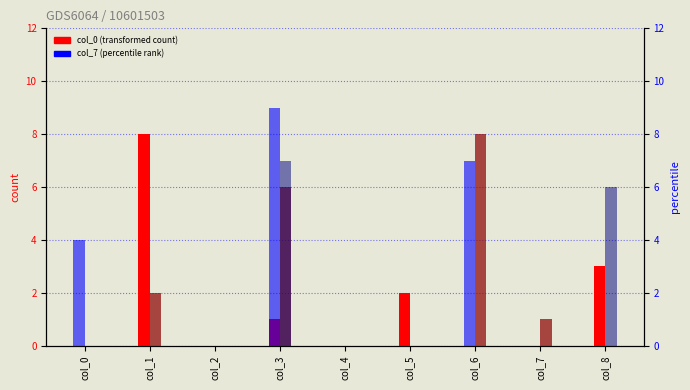

Rank the series at col_3 from highest to lowest value.

col_7, col_6, col_3, col_0